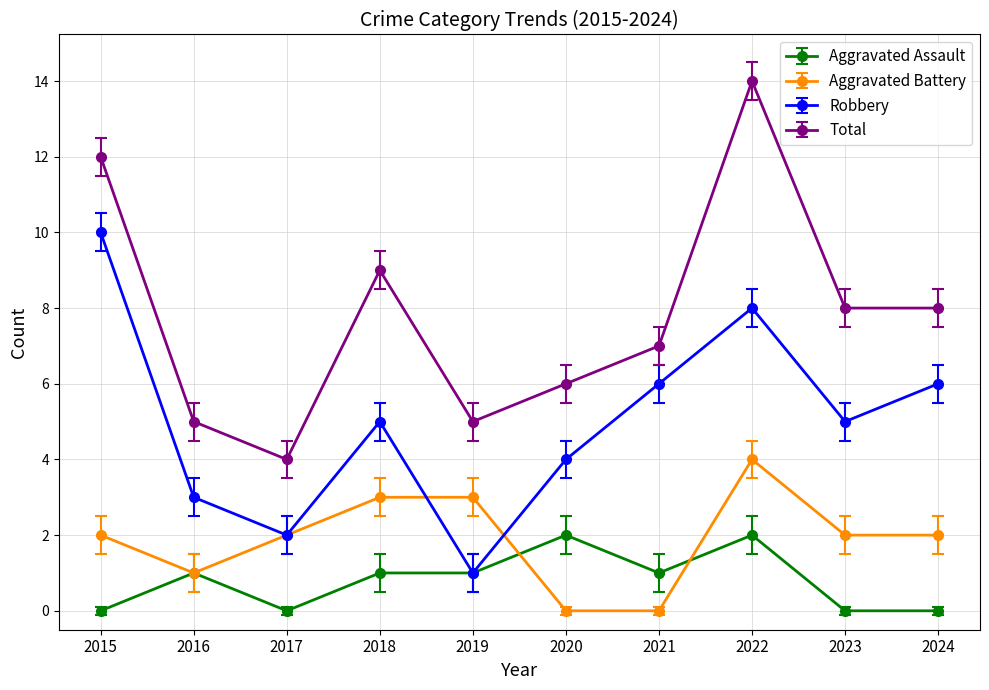

At which category does Robbery reach its first local peak?

2018